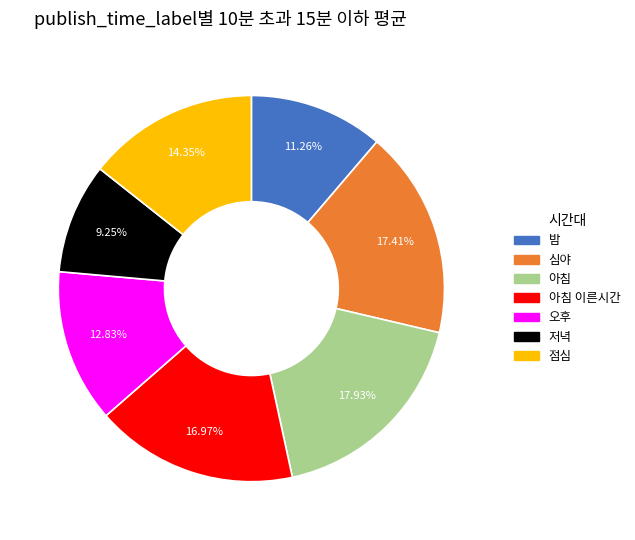

Combined, what portion of the pie is 밤 and 아침 이른시간?

28.2%